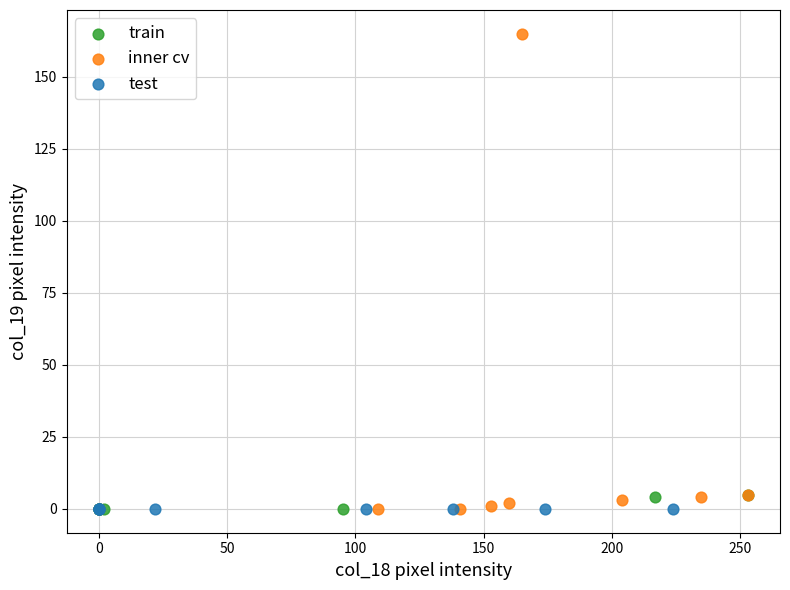

Which series reaches the maximum Y coordinate?

inner cv